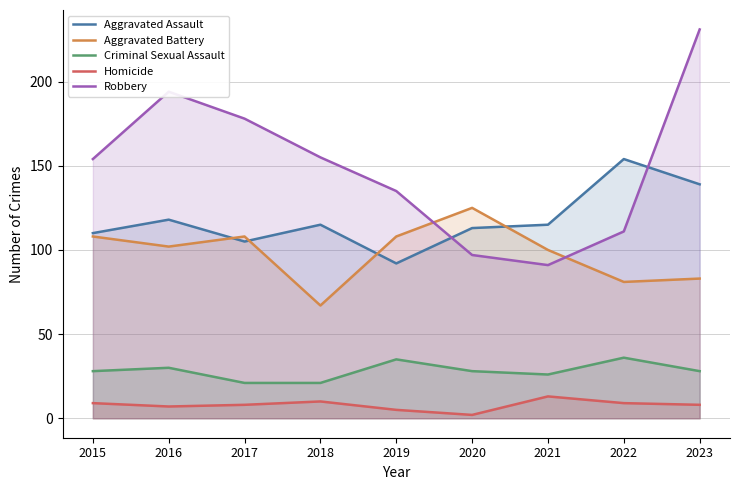

Reading right to left, transcribe all the data shown in this chart.

Aggravated Assault: 139	154	115	113	92	115	105	118	110
Aggravated Battery: 83	81	100	125	108	67	108	102	108
Criminal Sexual Assault: 28	36	26	28	35	21	21	30	28
Homicide: 8	9	13	2	5	10	8	7	9
Robbery: 231	111	91	97	135	155	178	194	154